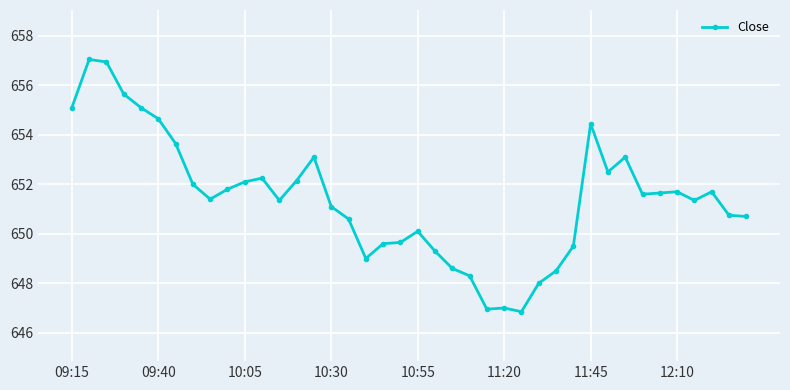

What is the smallest value displayed?

646.9